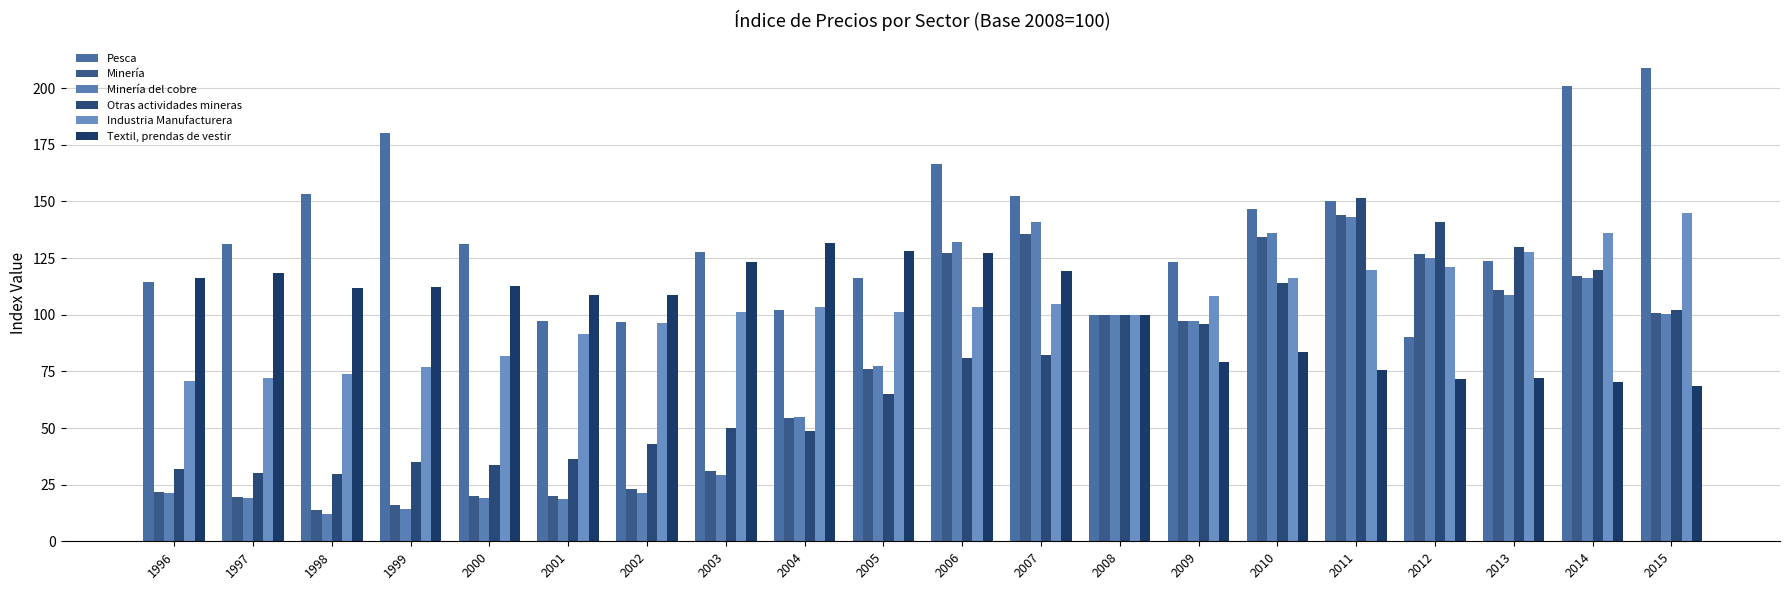

What is the average value of the Otras actividades mineras series?

76.1